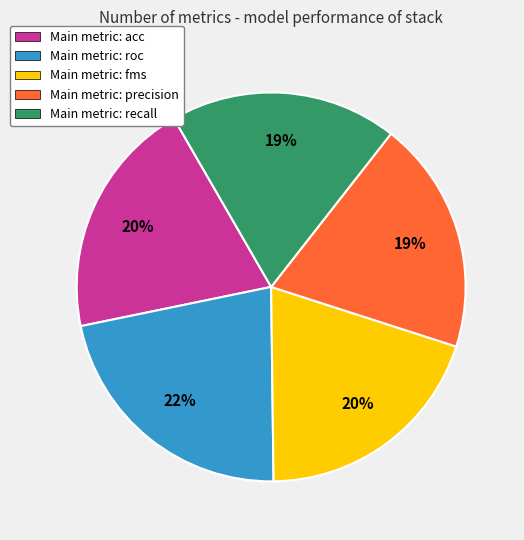

To the nearest percent, what is the average slice percentage?

20%